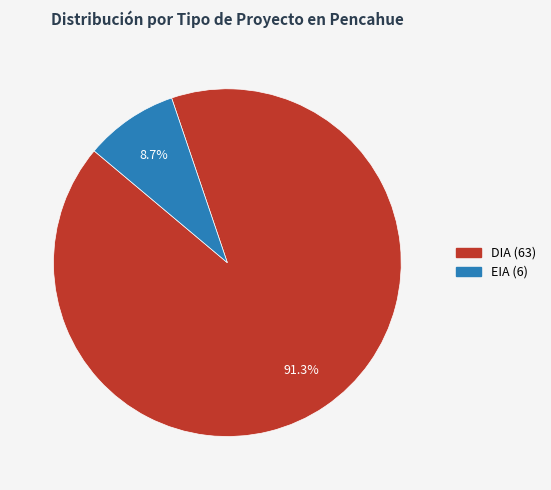

Combined, what portion of the pie is DIA and EIA?

100.0%